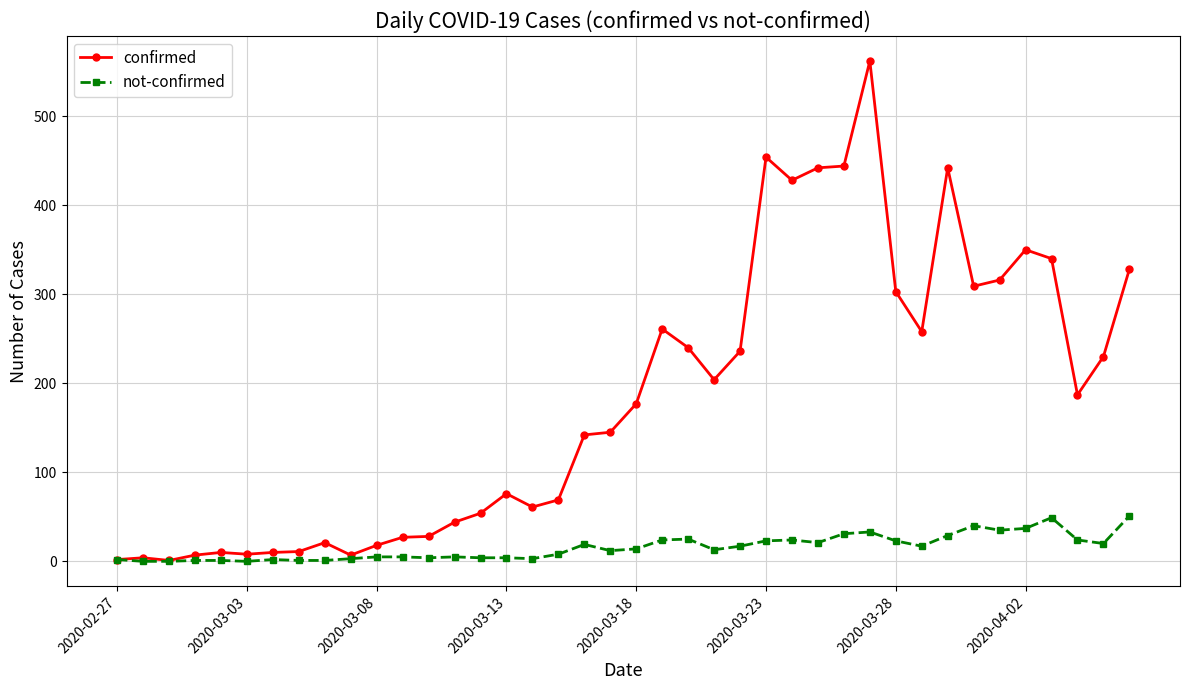

Rank the series by their maximum value, from lowest to highest.

not-confirmed, confirmed